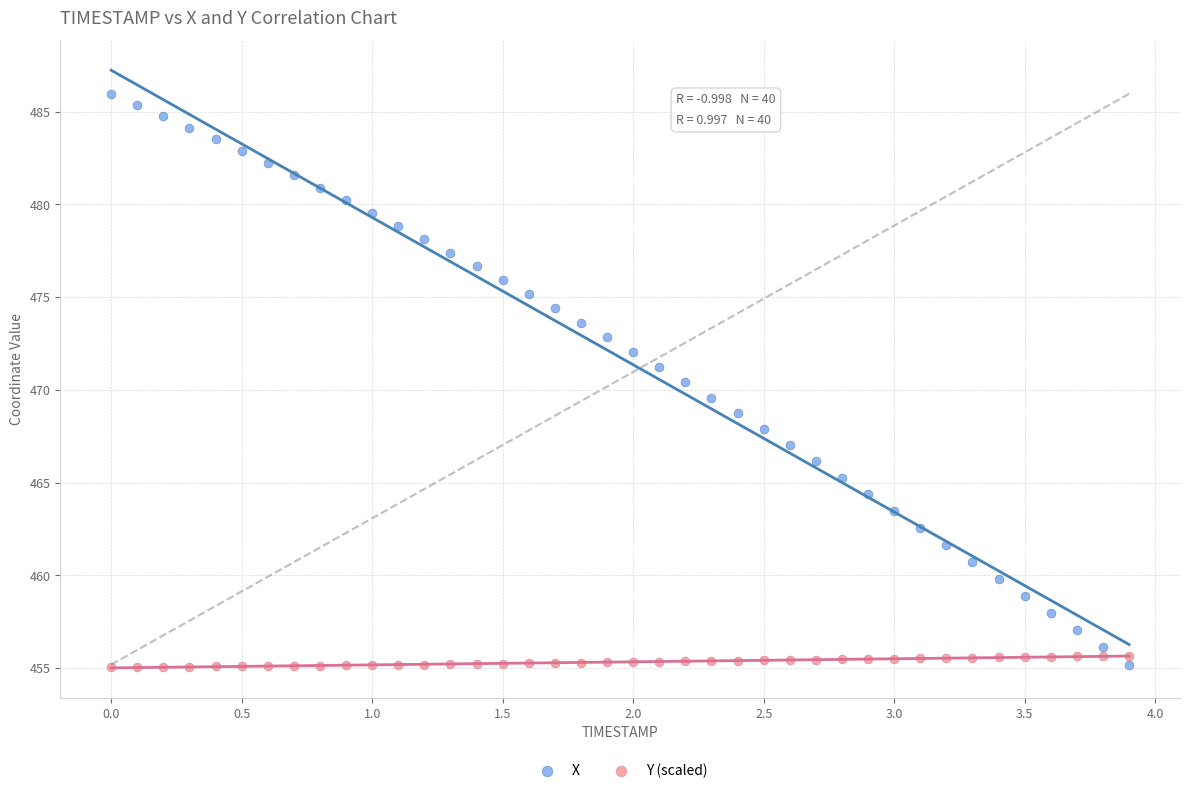

Across all data points, what is the range of Y values (max minus min)?

30.9